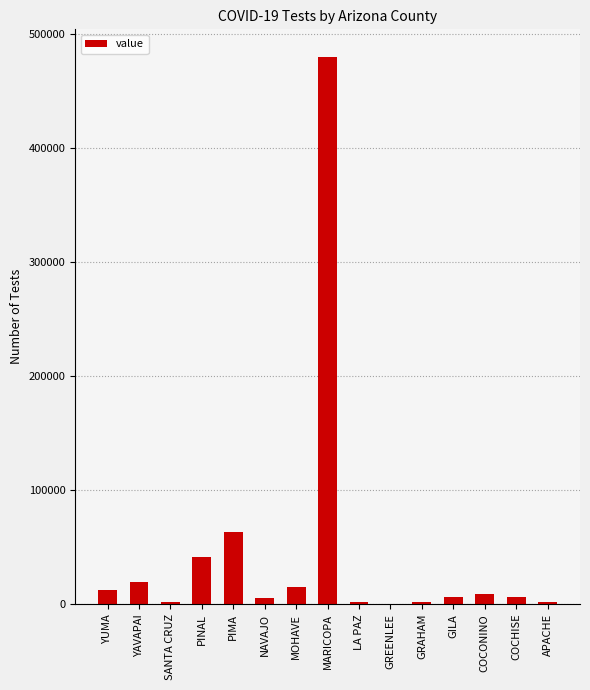

Is it true that the value at YAVAPAI is 19646?

True